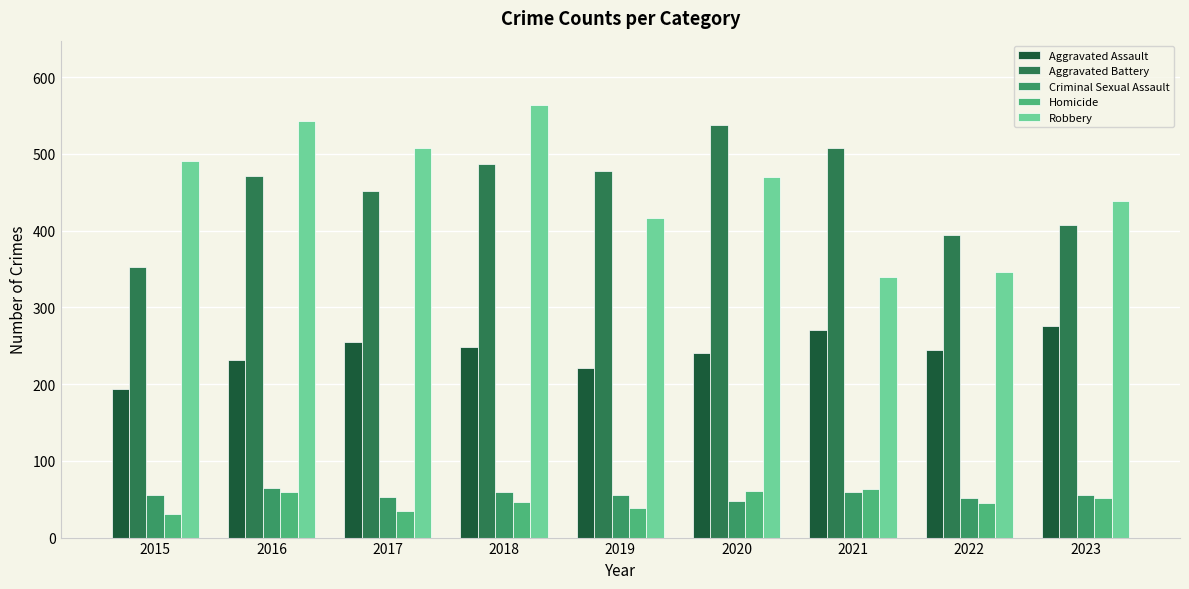

What value does the Aggravated Assault series have at 2023, to the nearest 10?

280